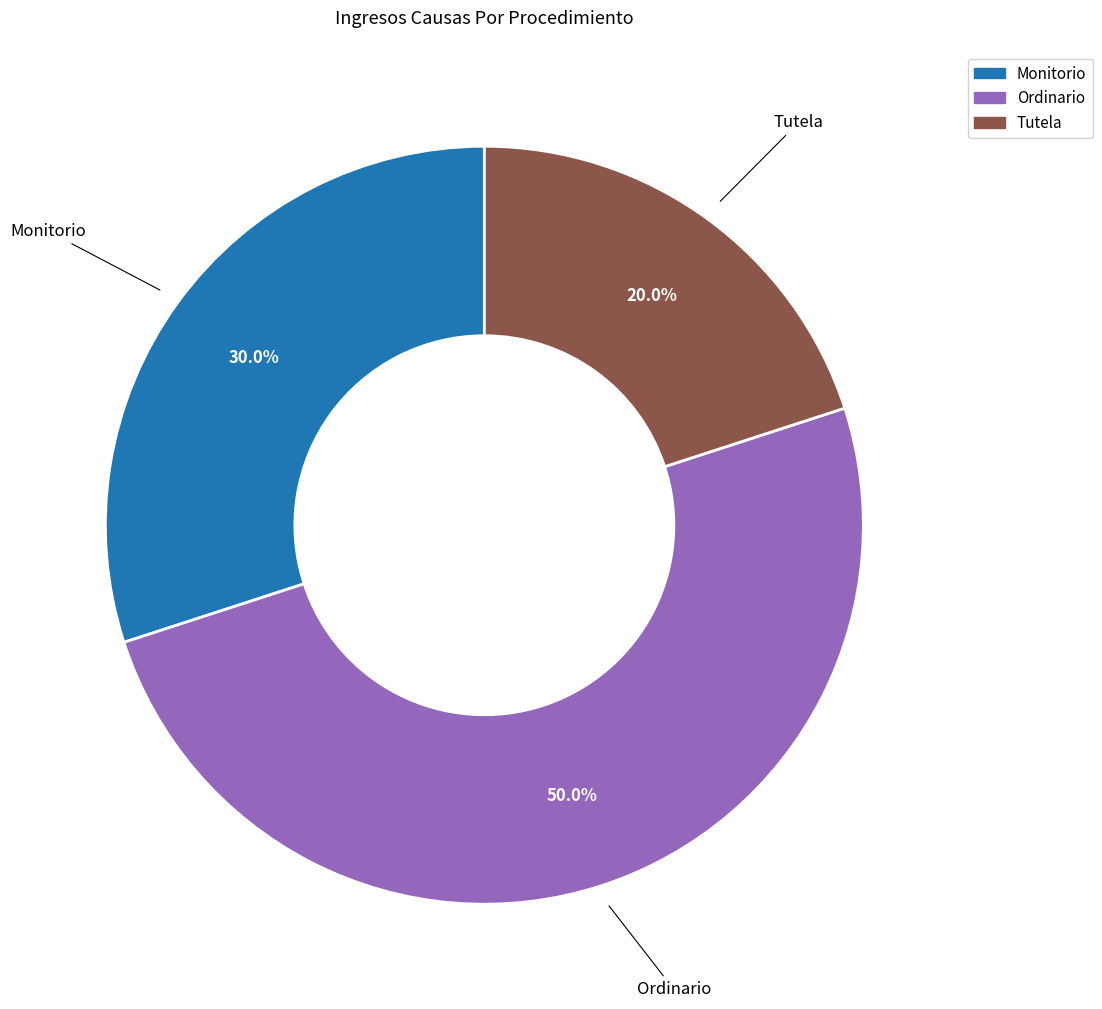

To the nearest percent, what portion does Monitorio represent?

30%